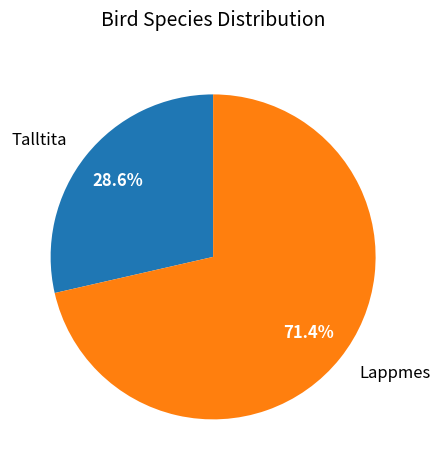

Rank the categories by value from lowest to highest.

Talltita, Lappmes